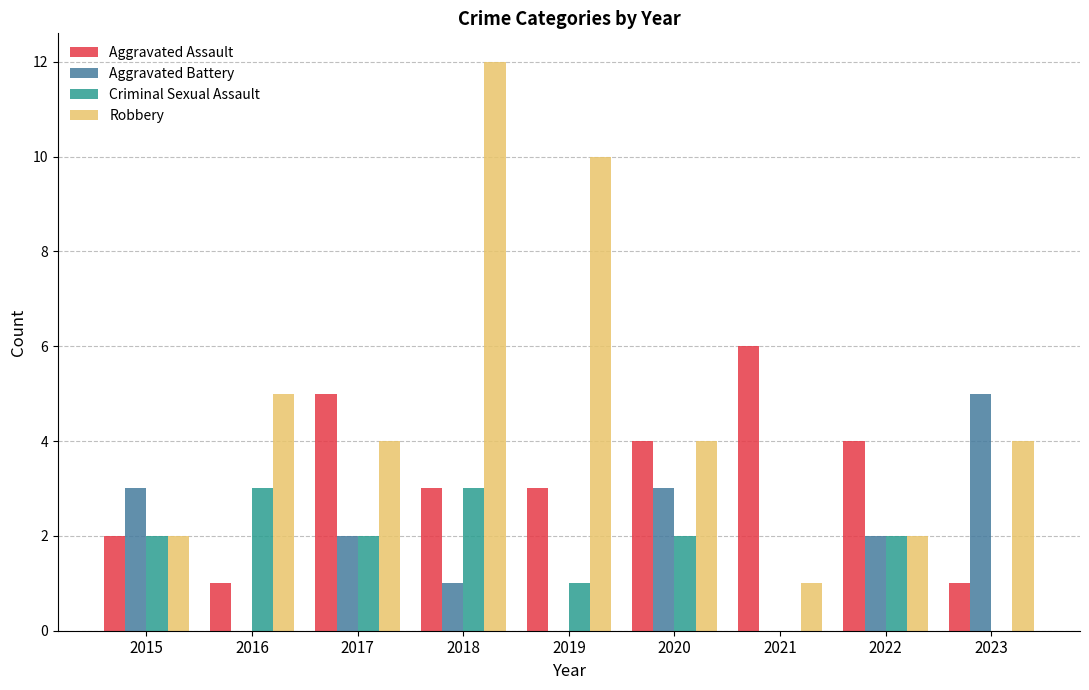

Which category has the highest value across all series?

2018